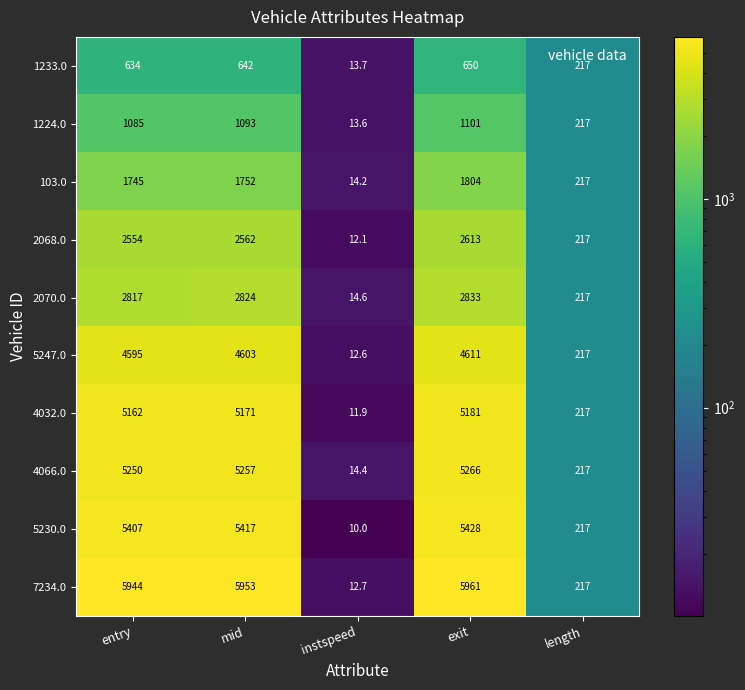

How many values in the 2070.0 series are below 2817?

2